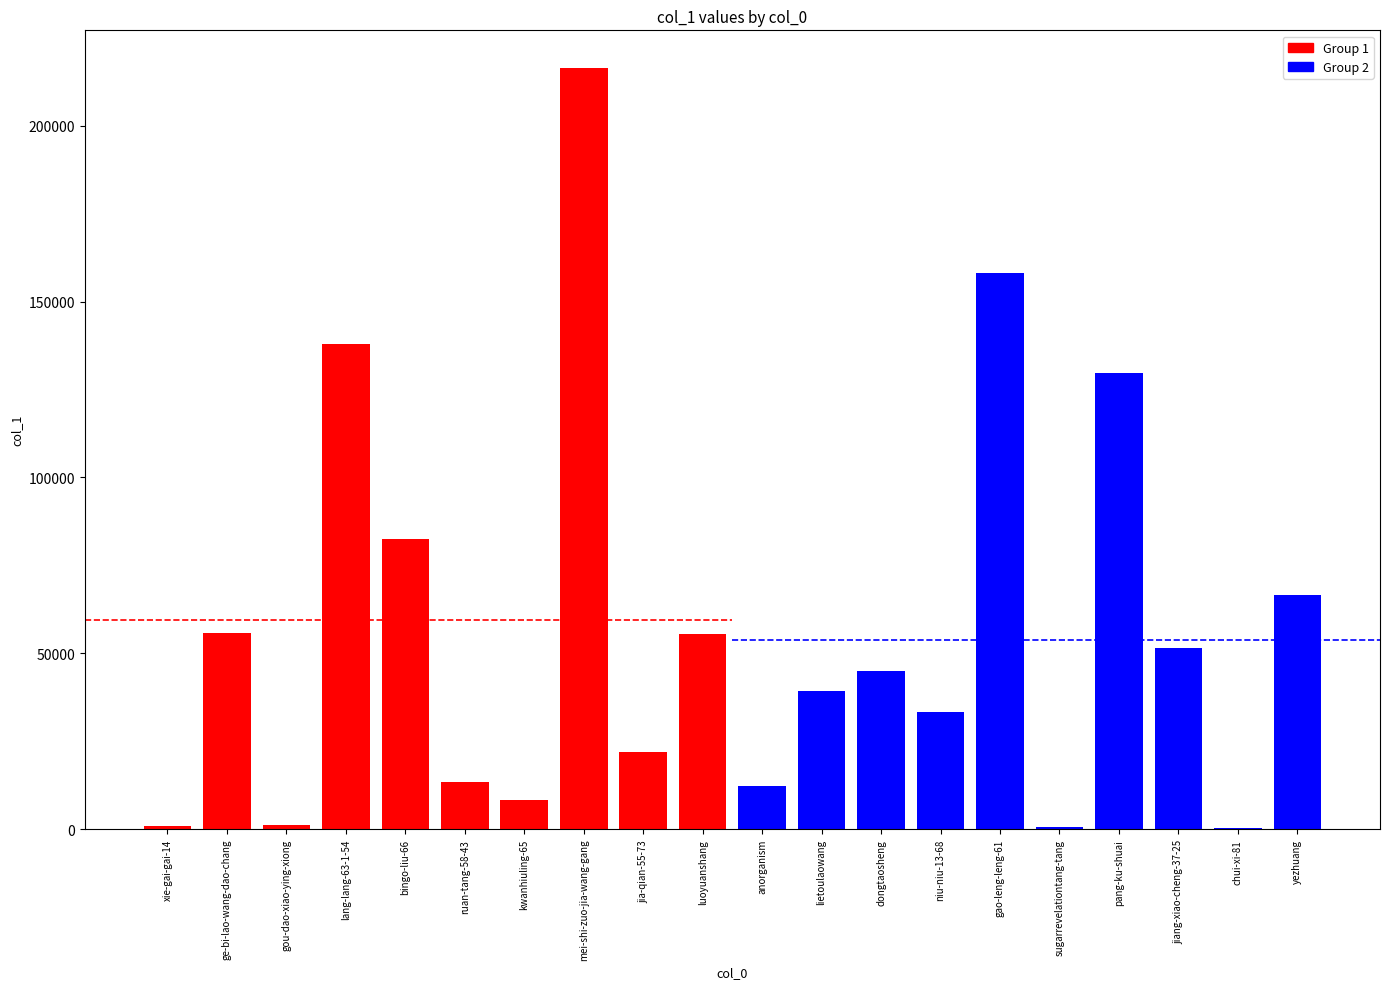

What is the value of the Group 1 bar at the 7th from the left?

8360